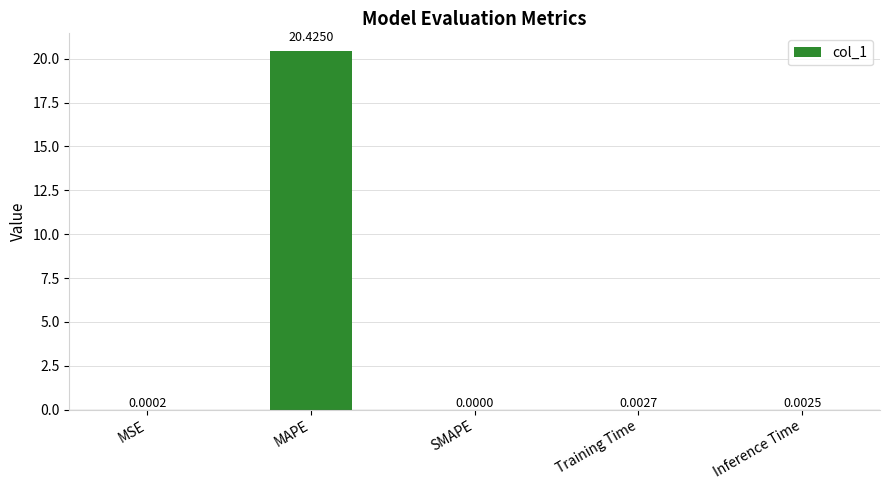

What is the average value?

4.1